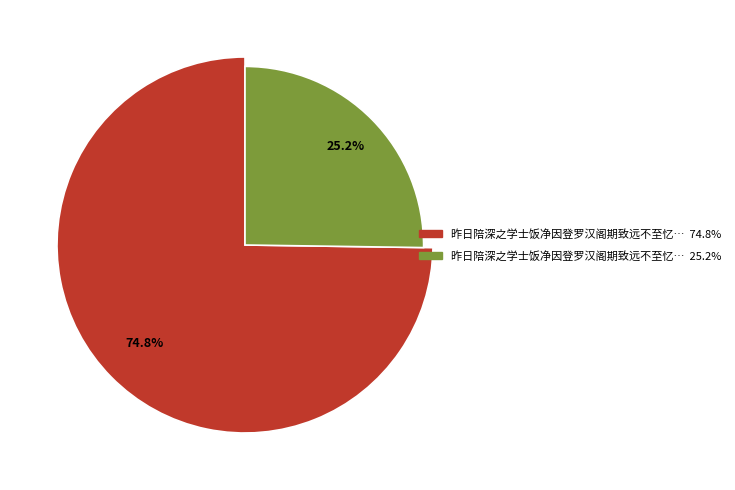

To the nearest percent, what is the difference between the largest and smallest slice percentages?

50%